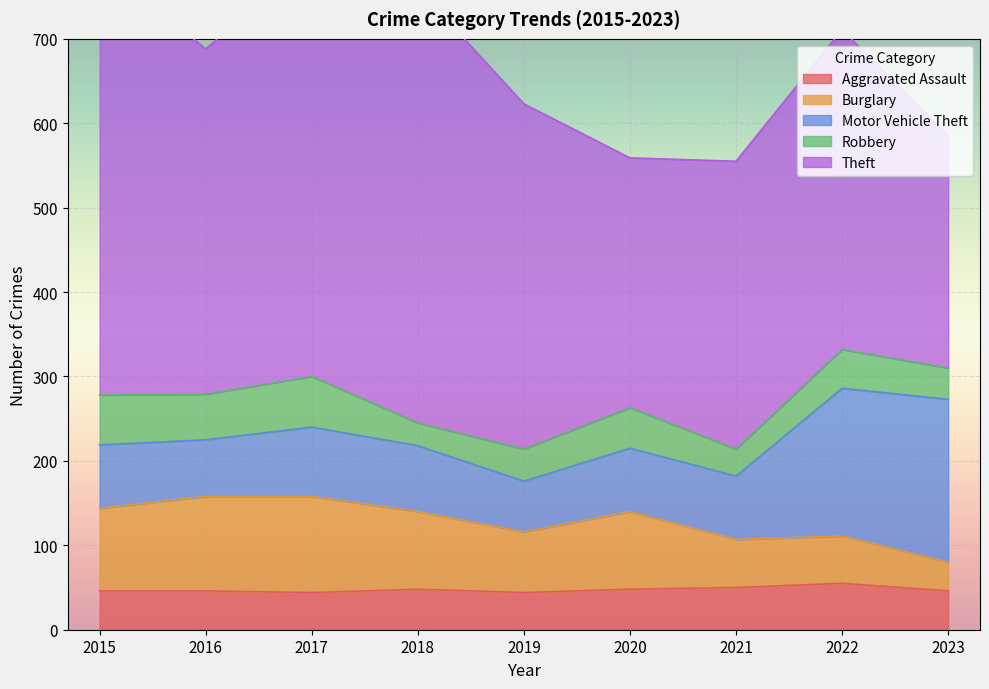

What is the difference between the highest and lowest values at 2022?

333